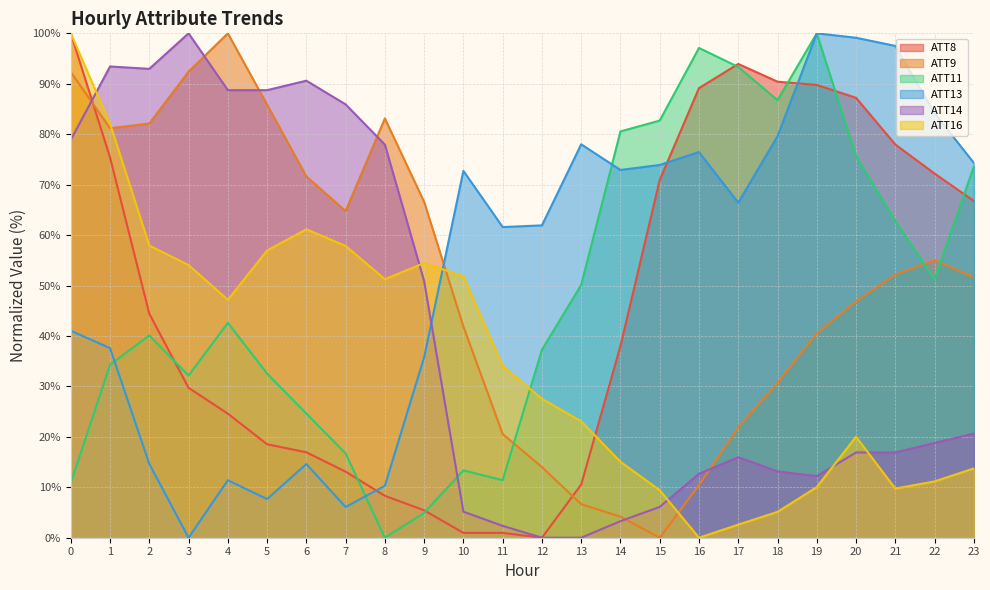

The value of ATT13 at 1 is 37.6. True or false?

True